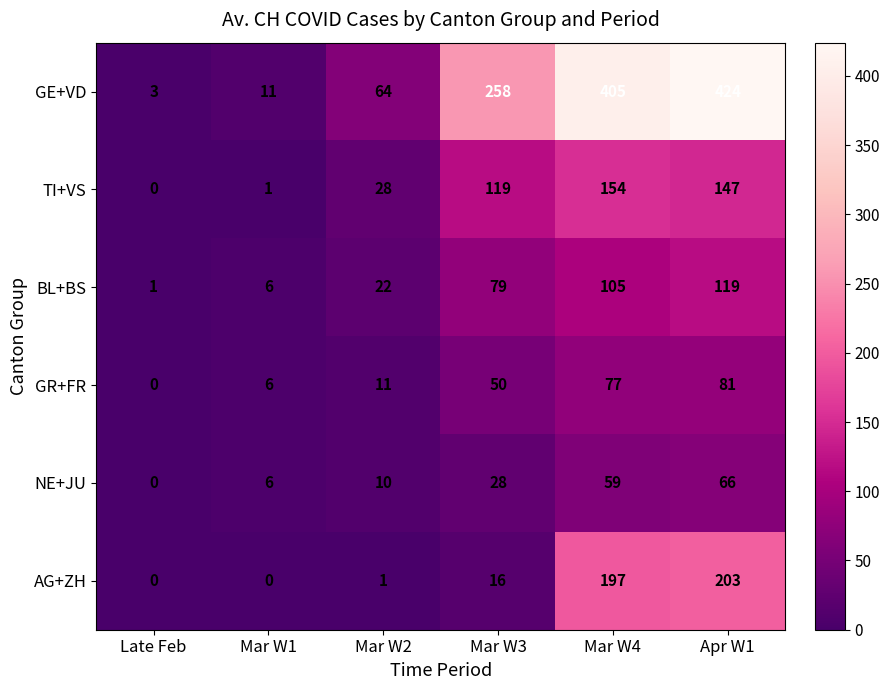

What is the average value of the TI+VS series?

75